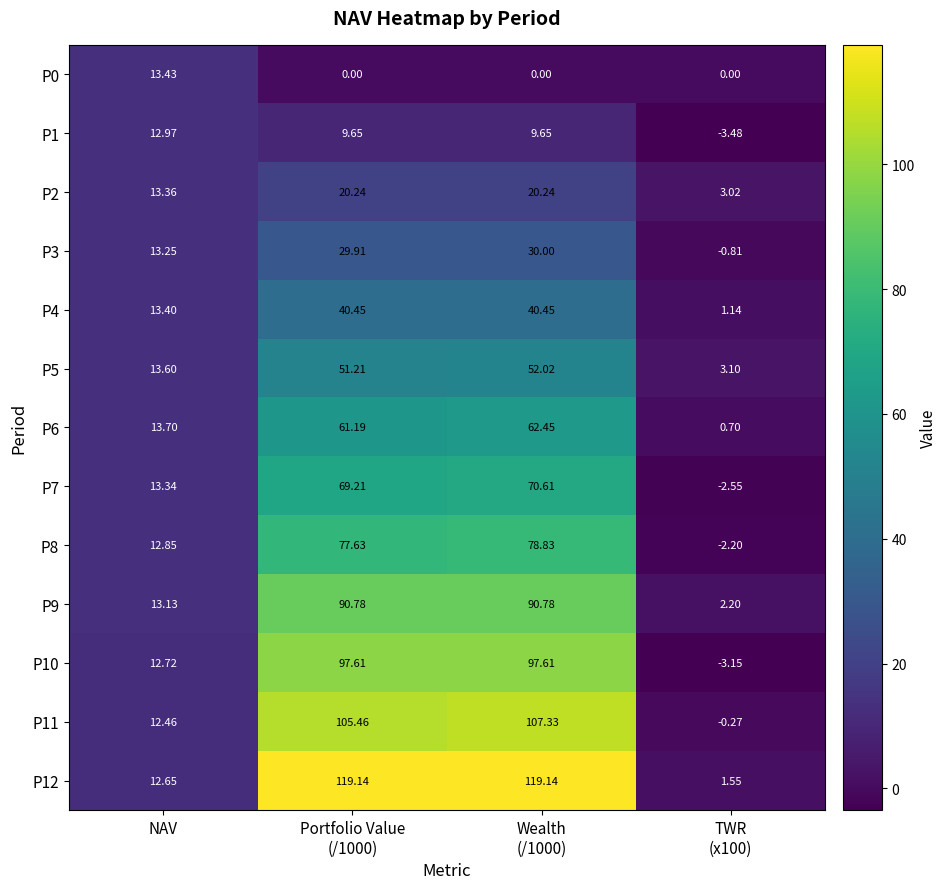

Where is P3 nearest to the value 14?

NAV